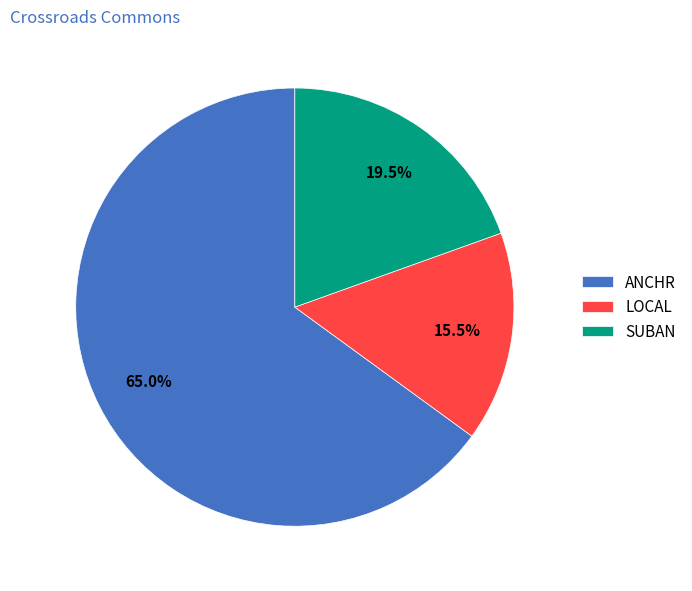

How much of the chart is everything except ANCHR?

35.0%